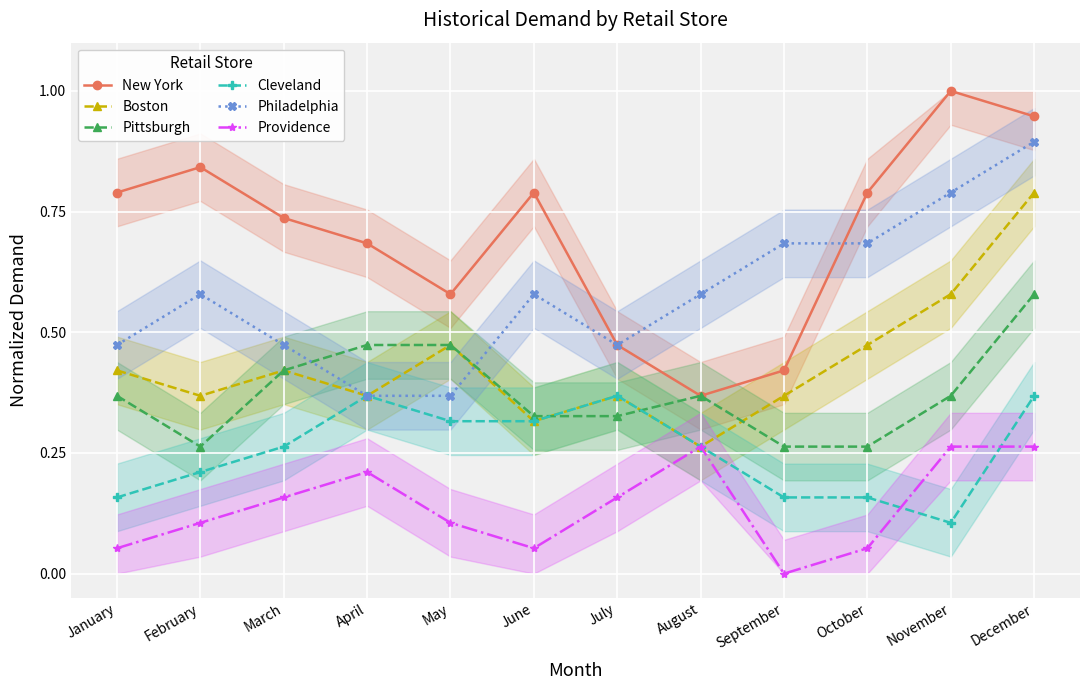

At how many categories does at least one series exceed 0?

12